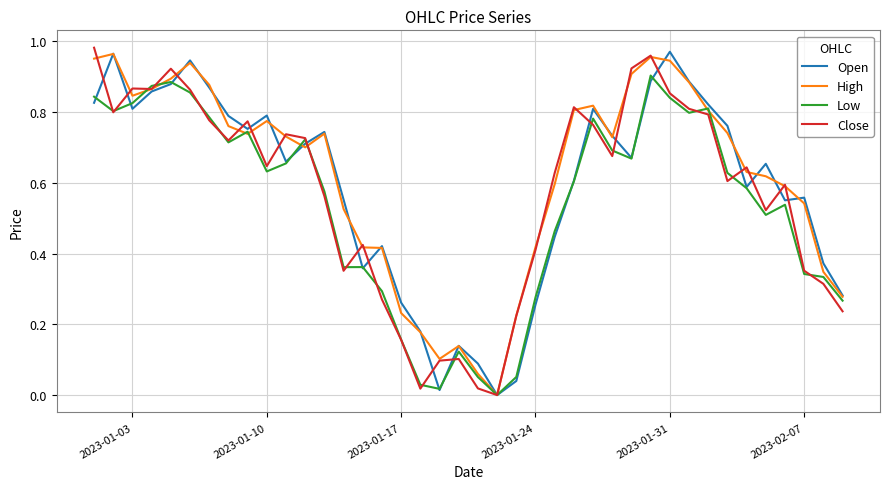

Count the number of categories in the chart.

40